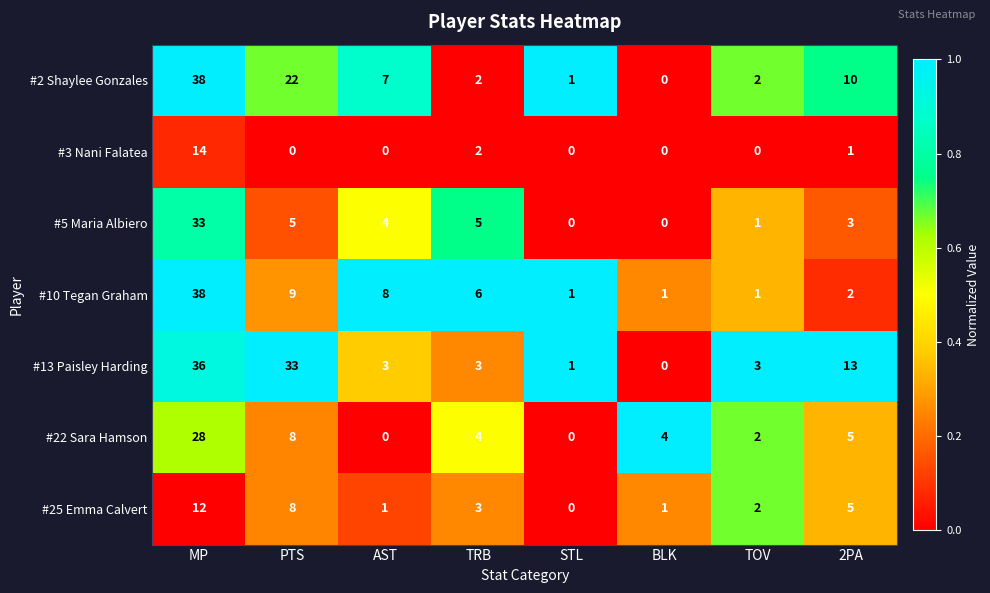

What is the difference between the second highest and second lowest values in the #5 Maria Albiero series?

5